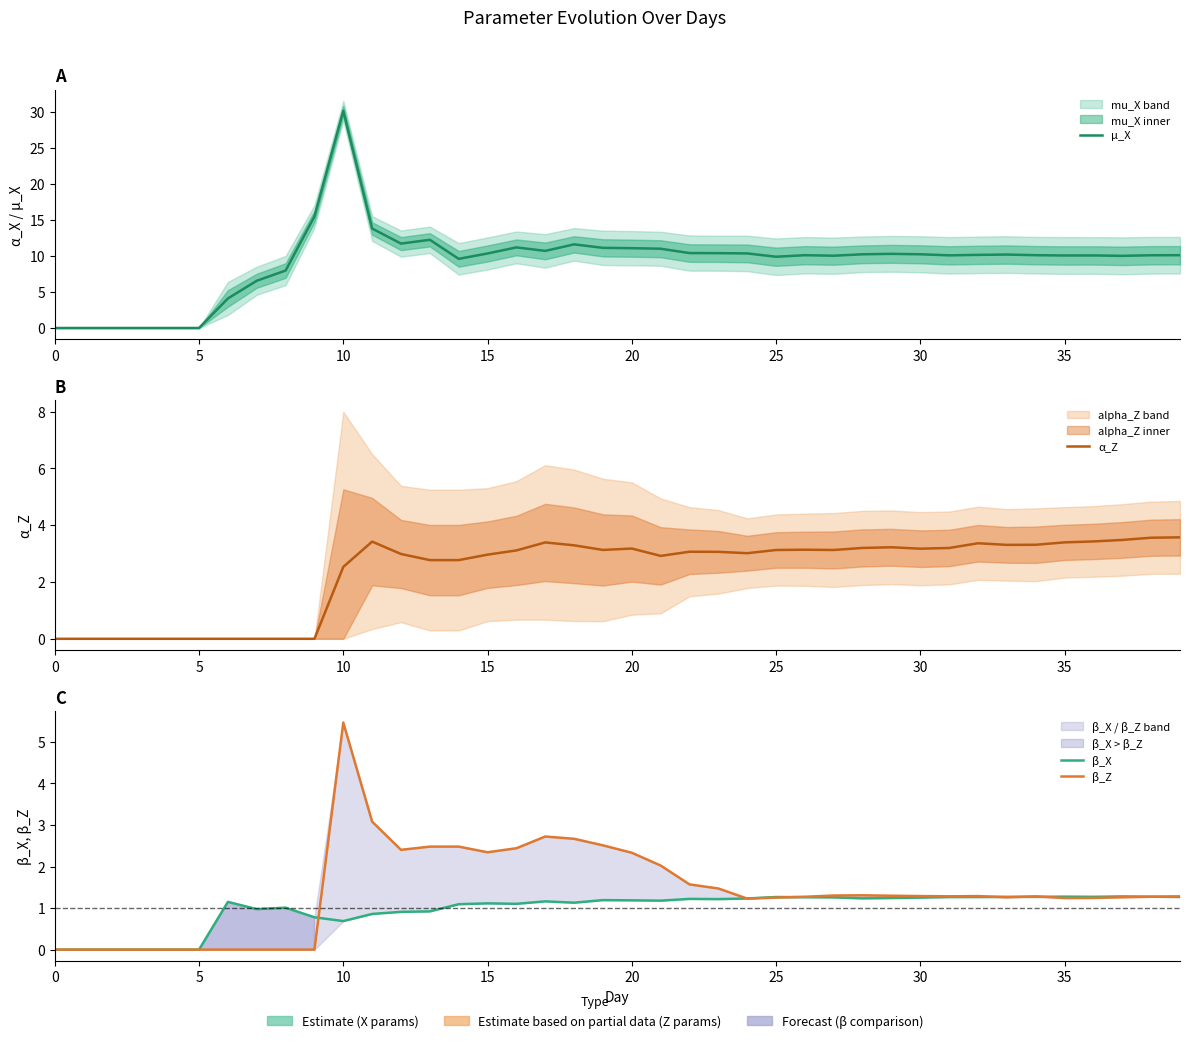

What is the label of the 26th point from the right?

14